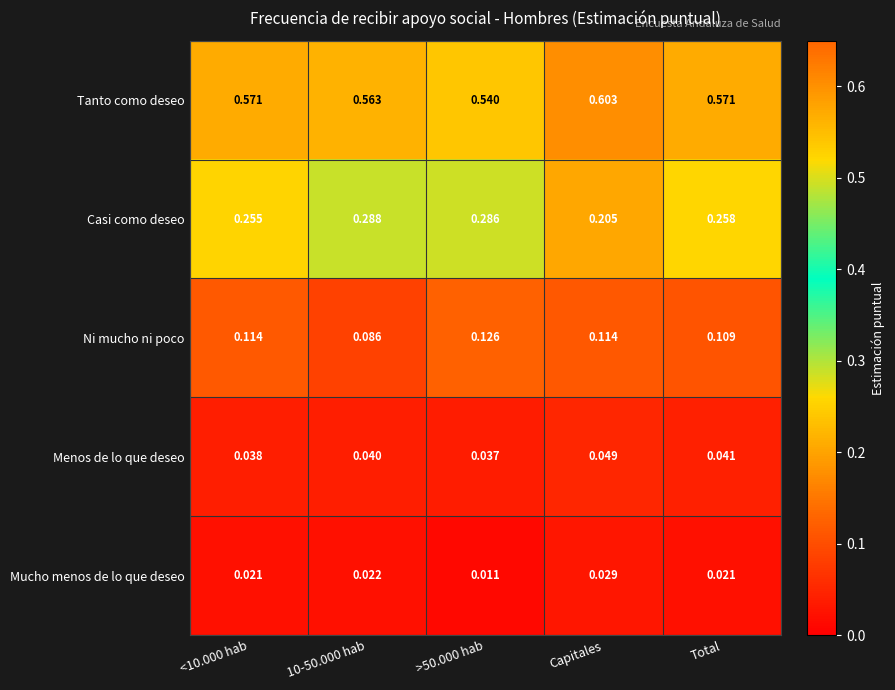

Which series has the largest total across all categories?

Tanto como deseo